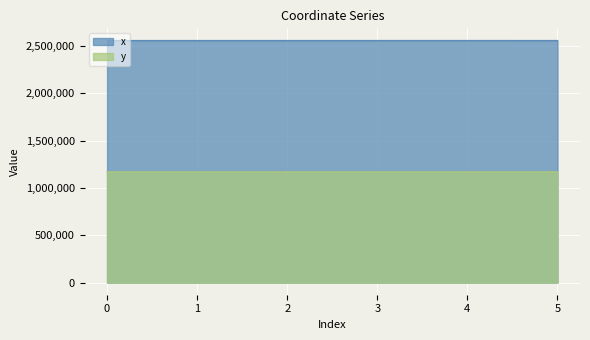

What is the difference between the highest and lowest values at 1?

1388660.6